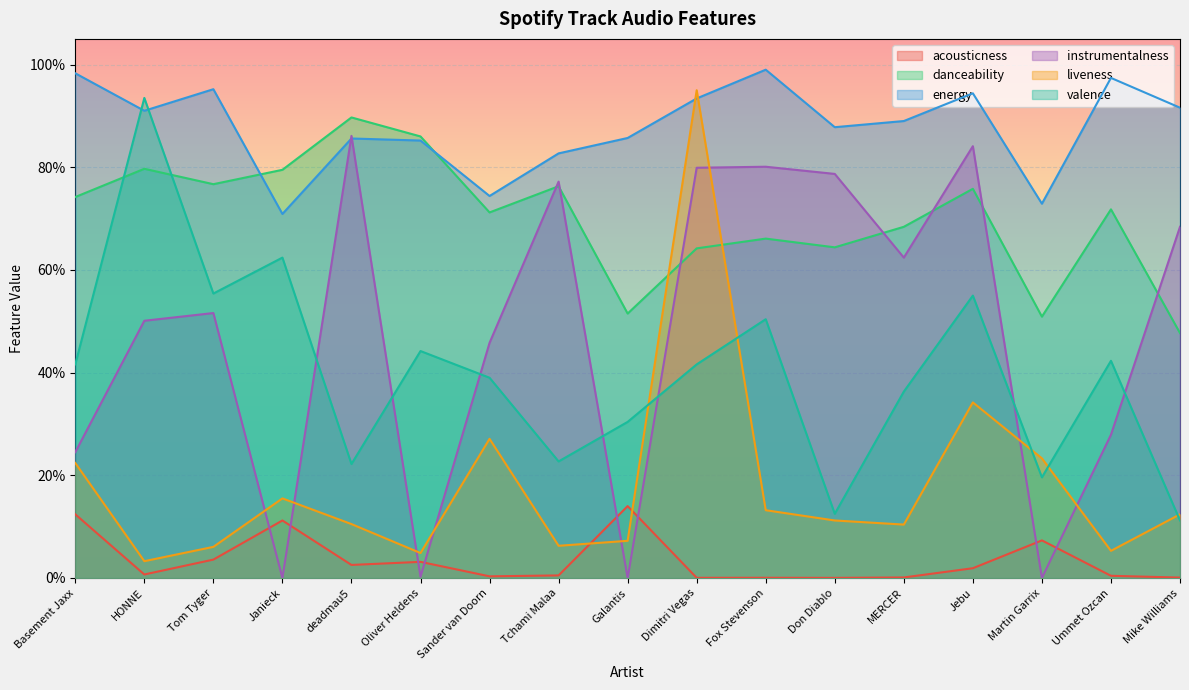

How many distinct data groups are displayed?

6